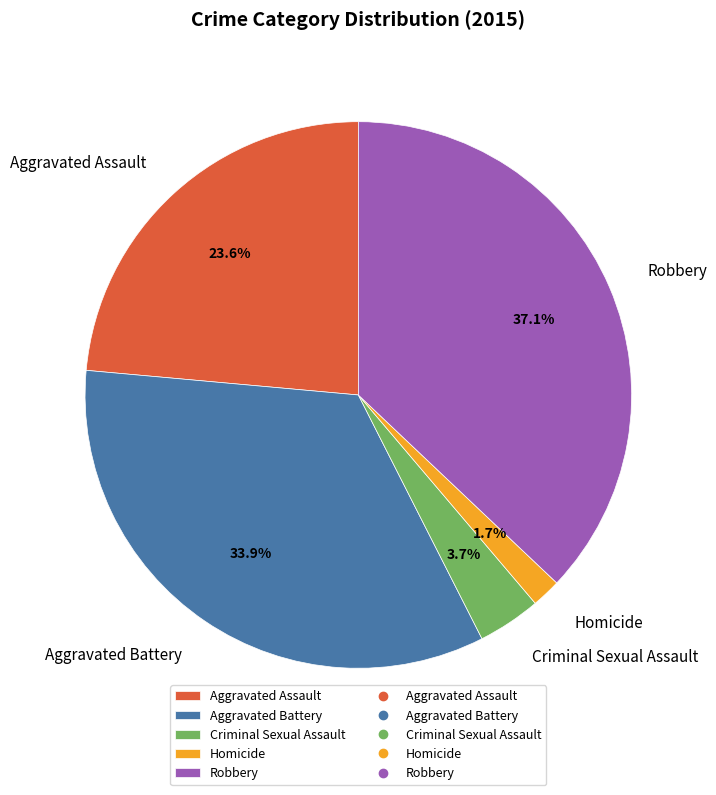

Is there a majority slice in this chart?

No